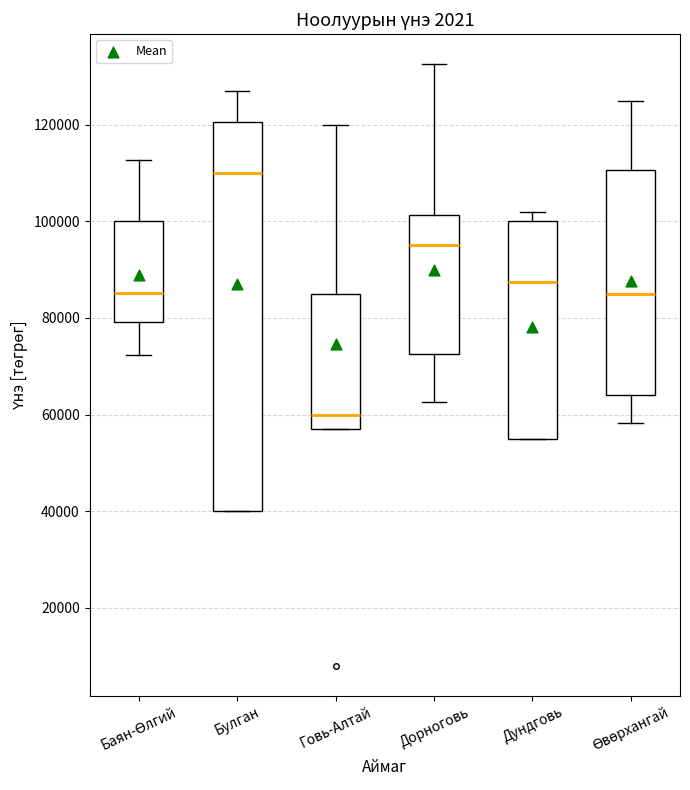

Which box is the tallest, from its lower edge to its upper edge?

Булган